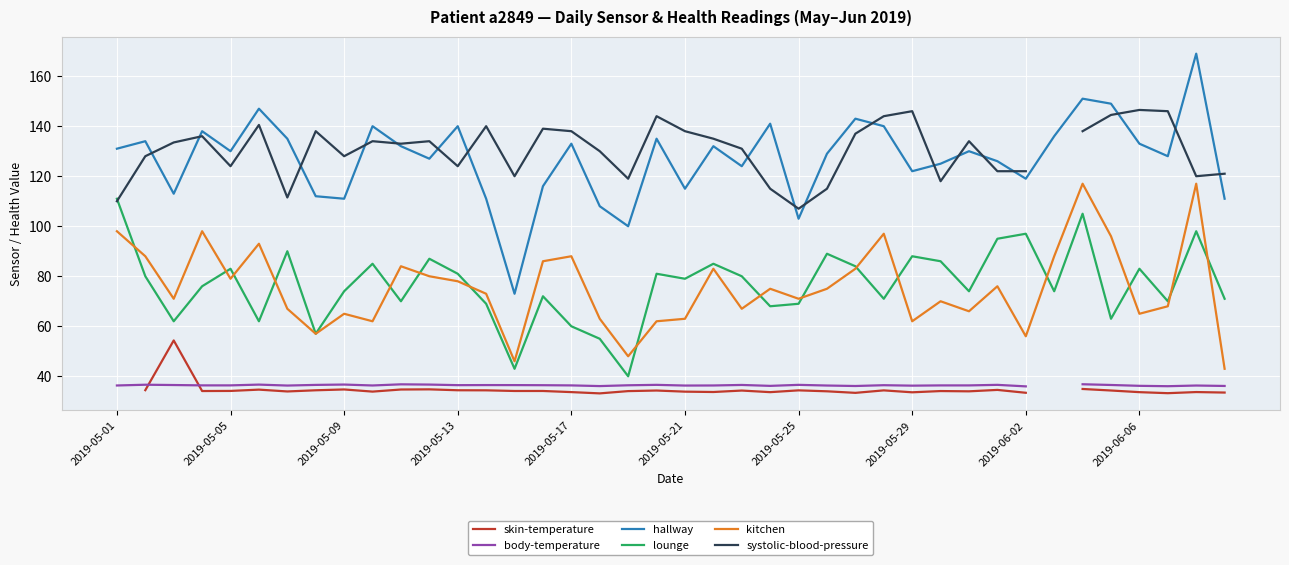

What is the highest value of the kitchen series?

117